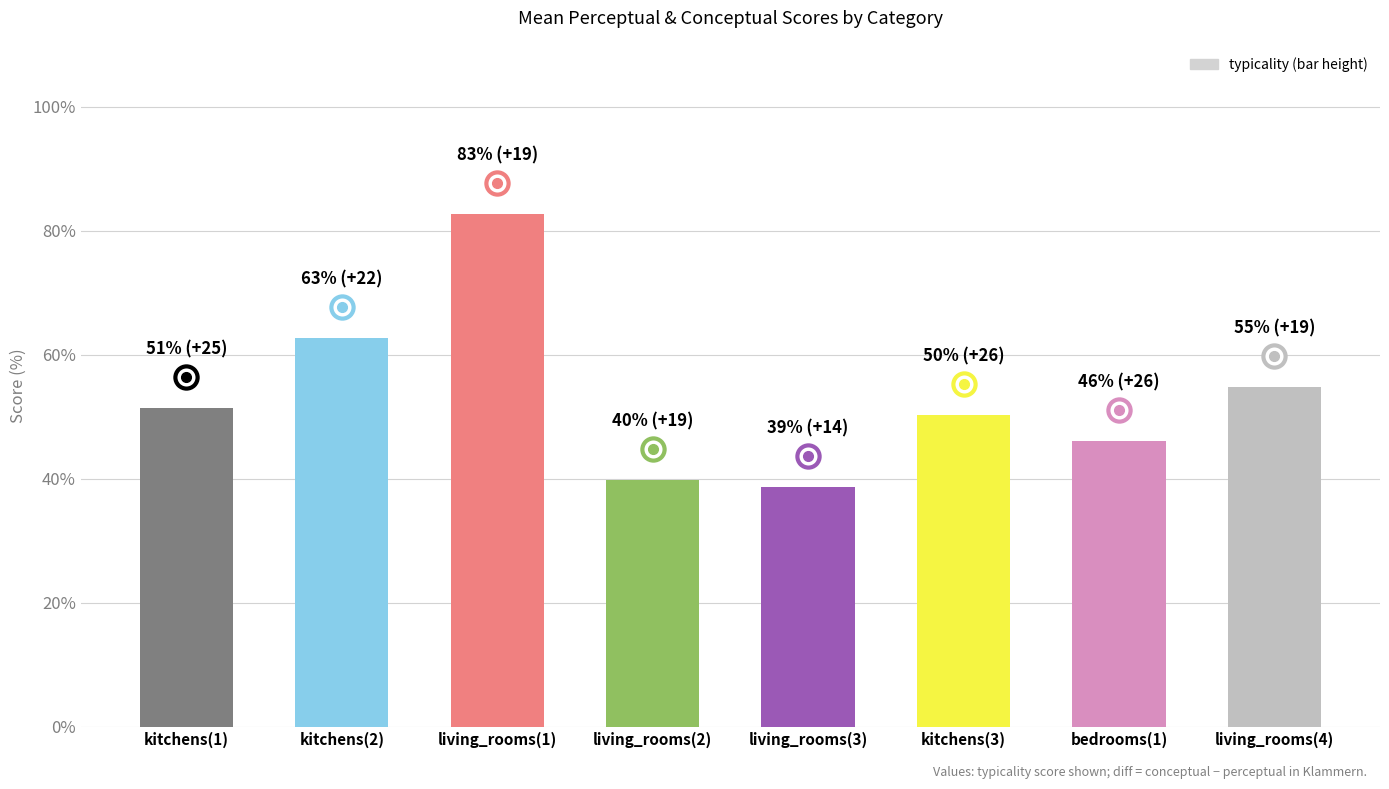

Count the number of data series in this chart.

1